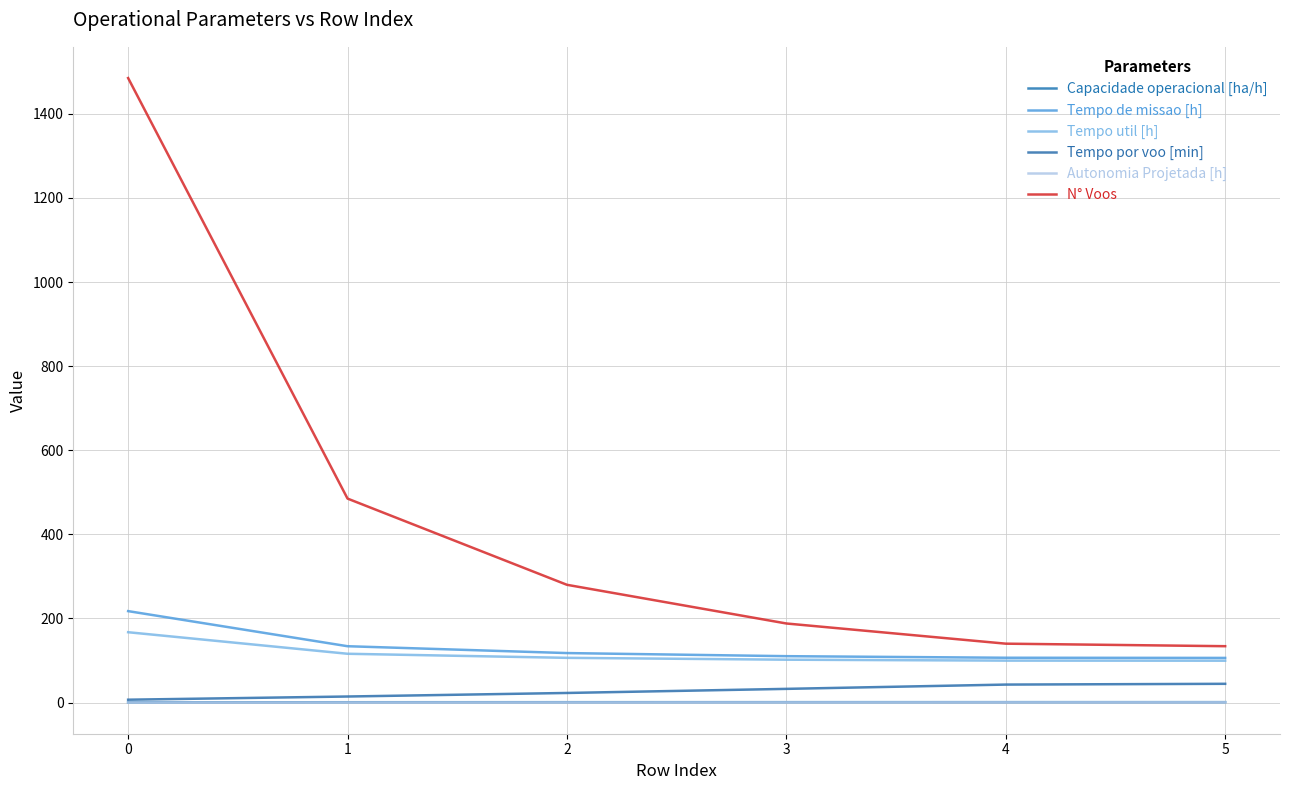

How many lines are shown in the chart?

6